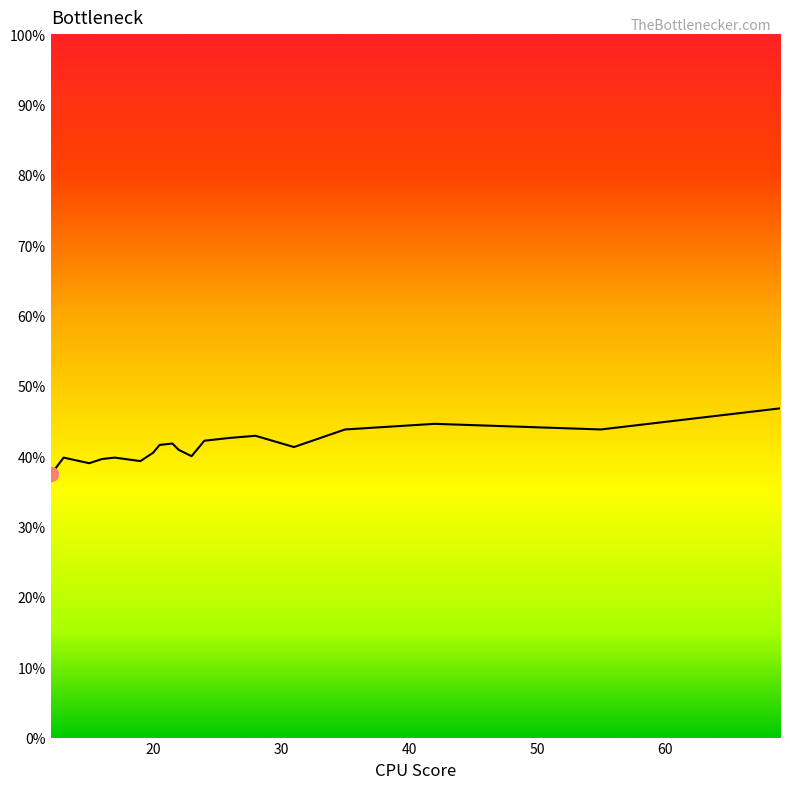

What is the difference between the maximum and minimum values?

9.4